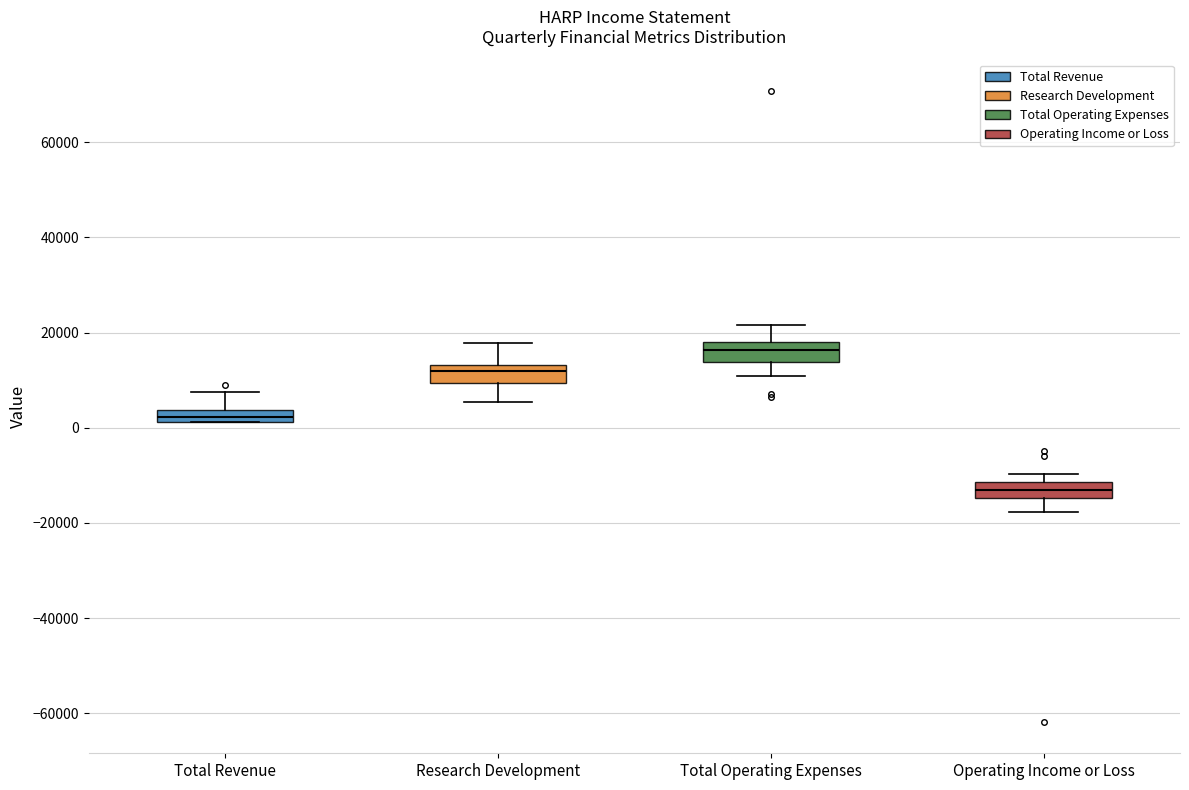

Which box has the highest median line?

Total Operating Expenses